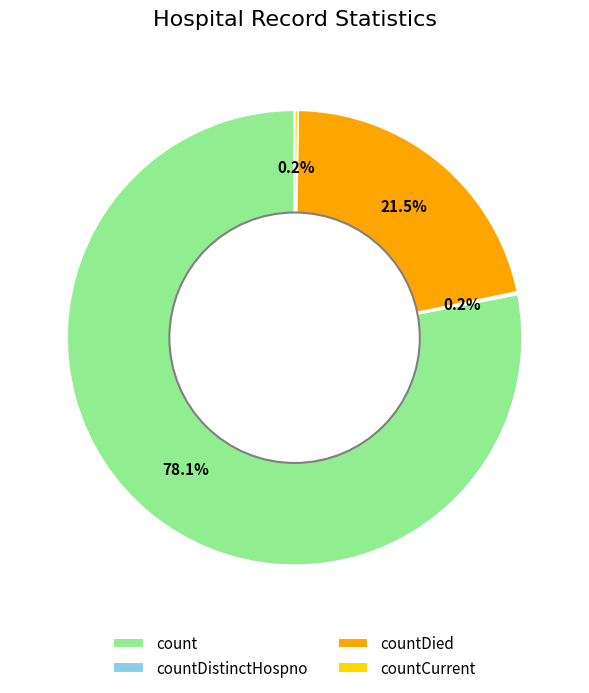

To the nearest percent, what is the difference between the largest and smallest slice percentages?

78%